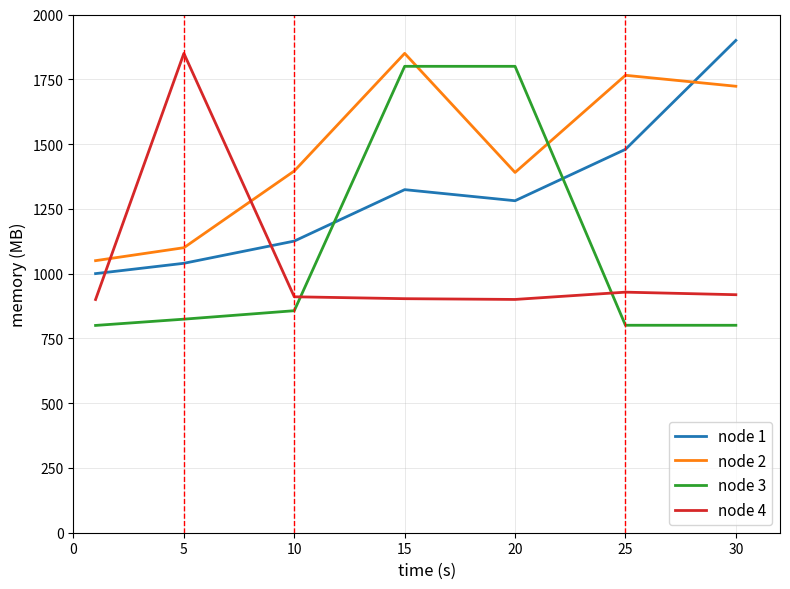

Is this an area chart (filled region under the line)?

No